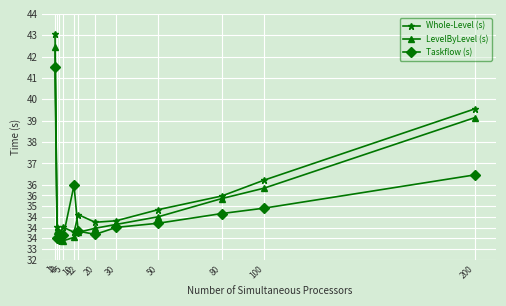

List the series in order of their peak value, highest first.

Whole-Level (s), LevelByLevel (s), Taskflow (s)